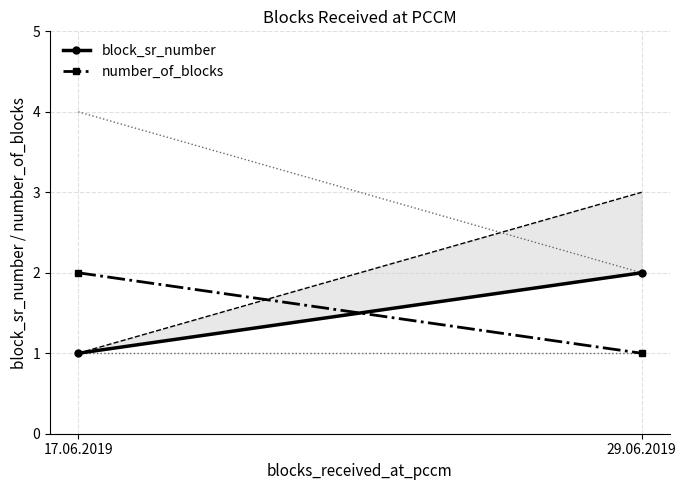

What is the average value of the number_of_blocks series?

2